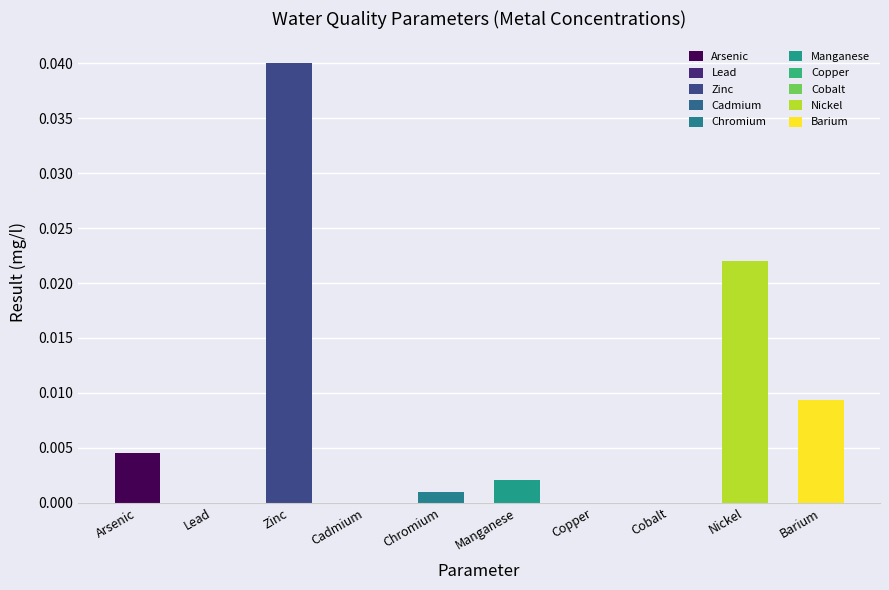

Between Cadmium and Nickel, which is larger?

Nickel